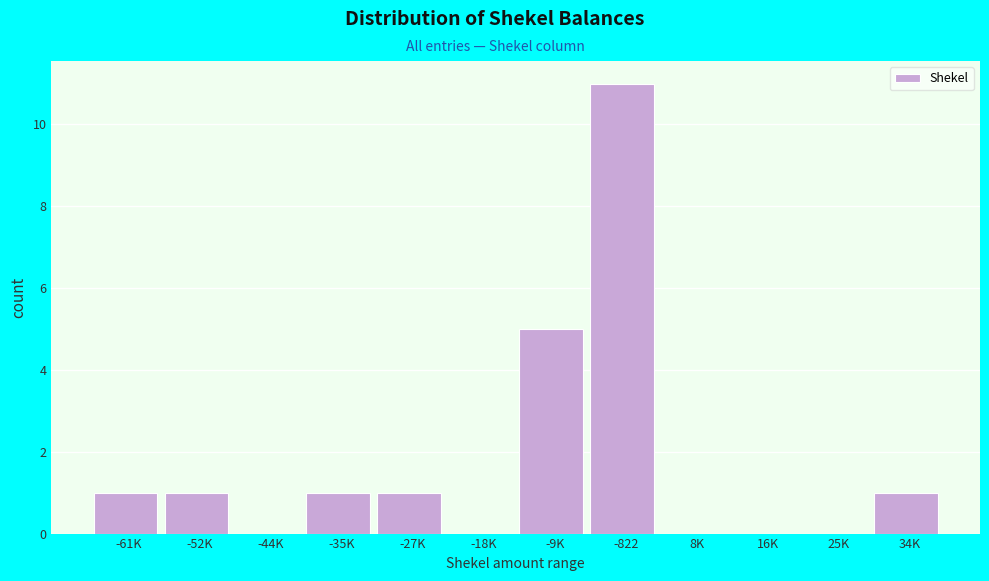

Reading right to left, what are all the values shown in this chart?

34K=1	25K=0	16K=0	8K=0	-822=11	-9K=5	-18K=0	-27K=1	-35K=1	-44K=0	-52K=1	-61K=1